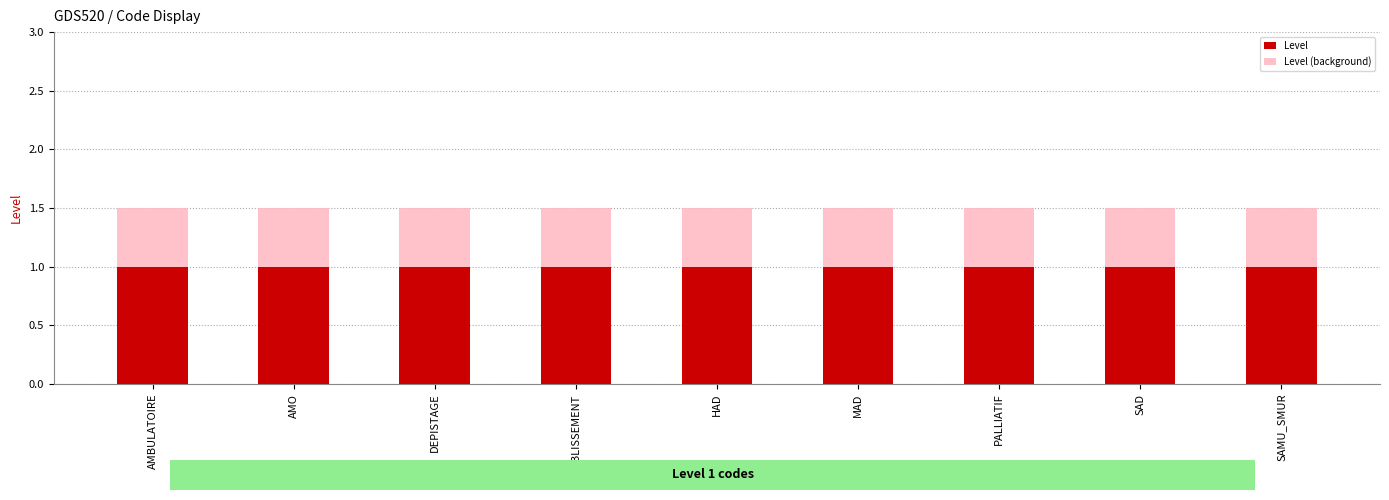

The value of Level (background) at DEPISTAGE is 2.1. True or false?

False